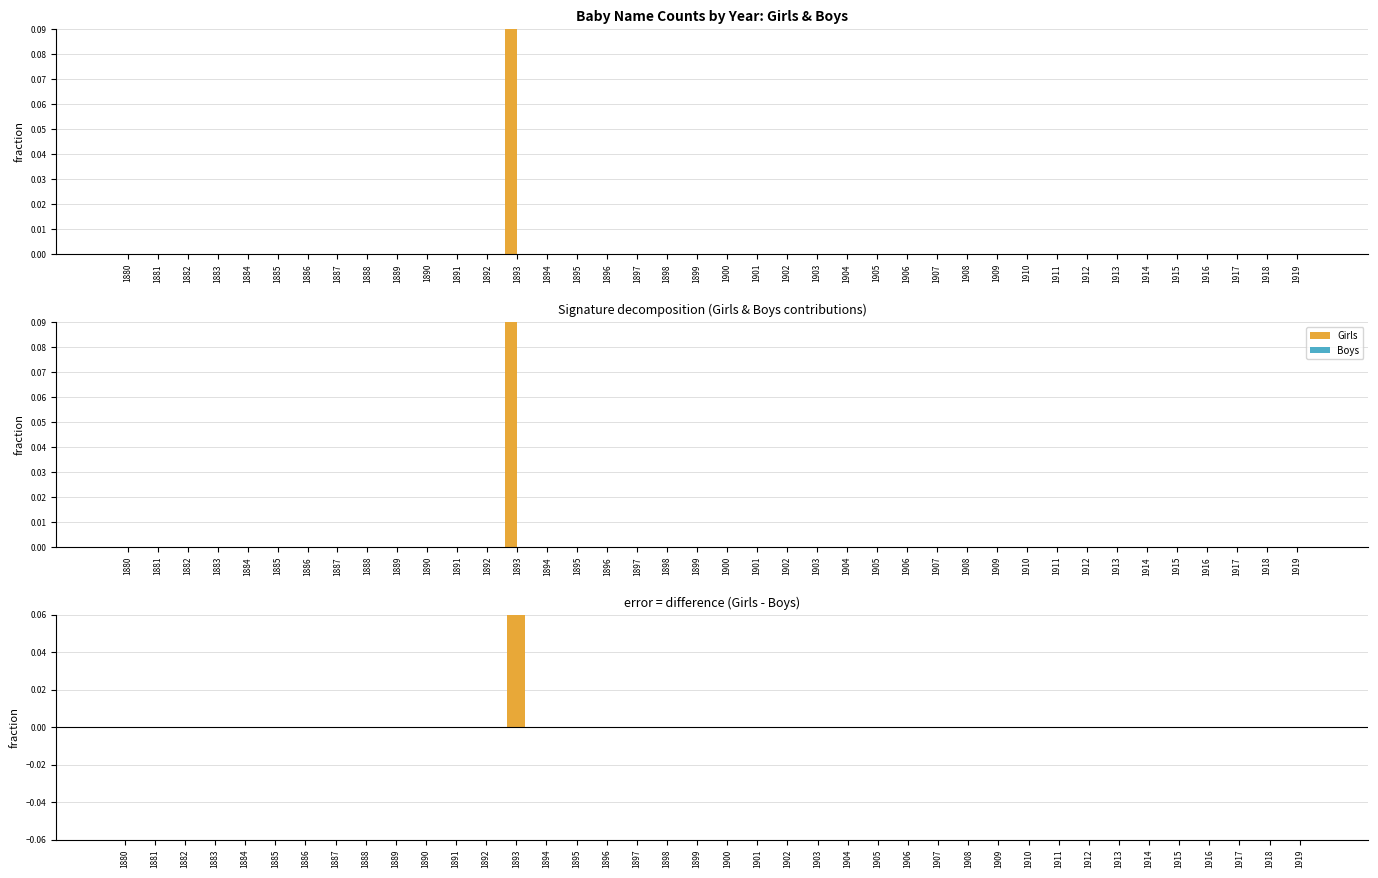

How many values in Girls - Boys are above zero?

1